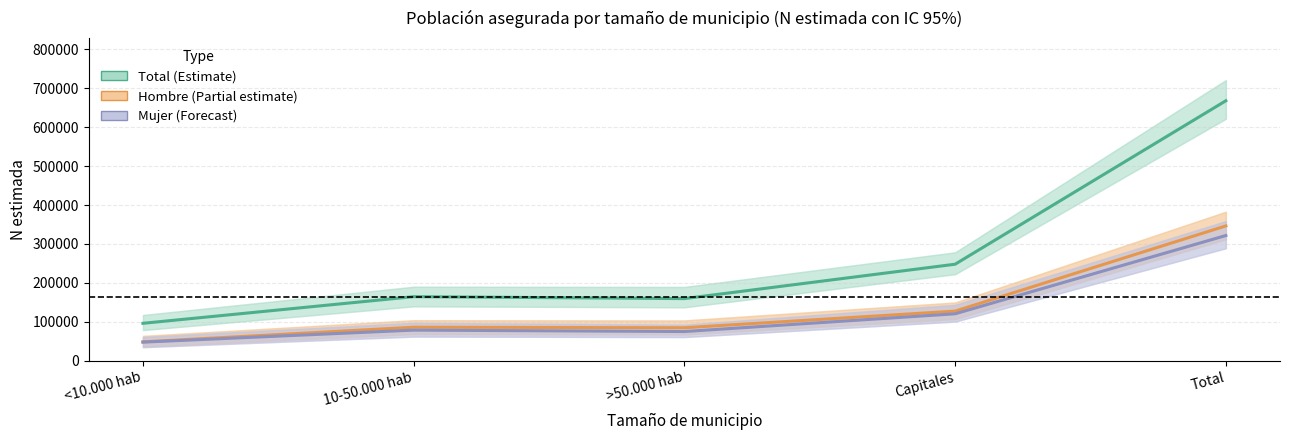

Reading right to left, transcribe all the data shown in this chart.

Total (Estimate): Total=668066	Capitales=247926	>50.000 hab=159540	10-50.000 hab=164553	<10.000 hab=96046
Hombre (Partial estimate): Total=346393	Capitales=127410	>50.000 hab=84626	10-50.000 hab=85999	<10.000 hab=48359
Mujer (Forecast): Total=321673	Capitales=120516	>50.000 hab=74914	10-50.000 hab=78555	<10.000 hab=47687